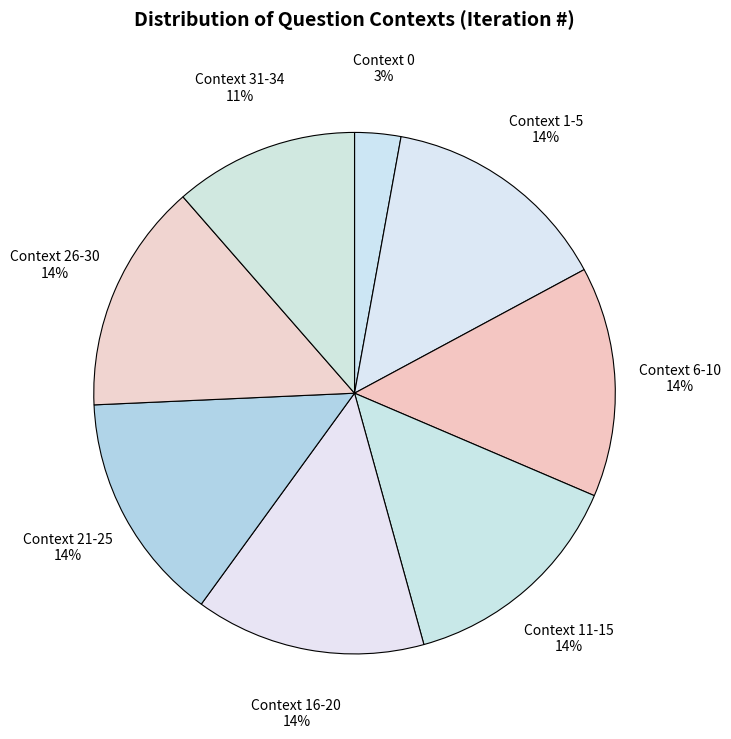

To the nearest percent, what percentage of the pie is Context 21-25?

14%